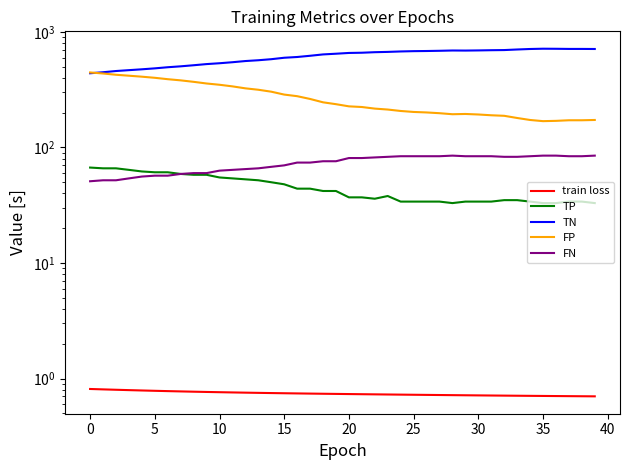

The TP series shows 33.0 at 35. True or false?

True